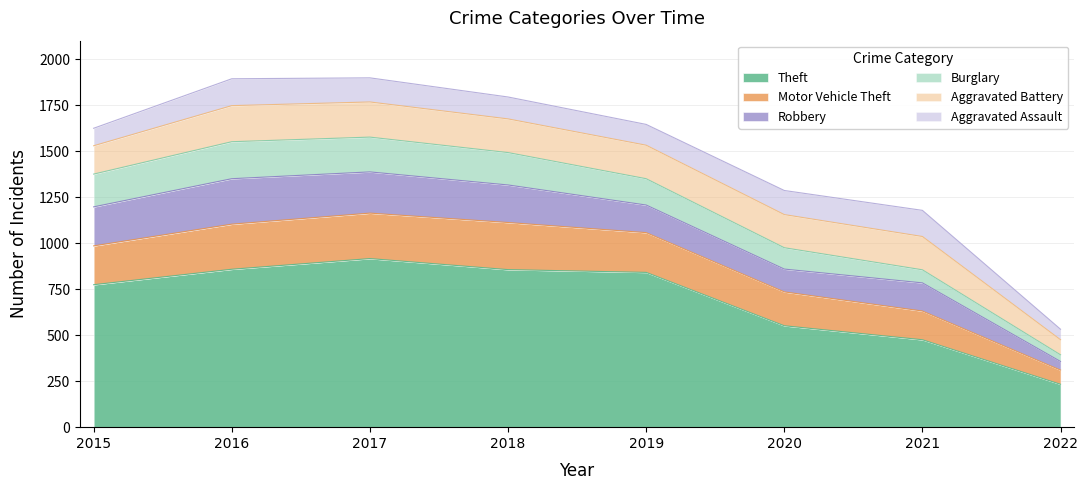

True or false: Theft and Aggravated Battery intersect in this chart.

False